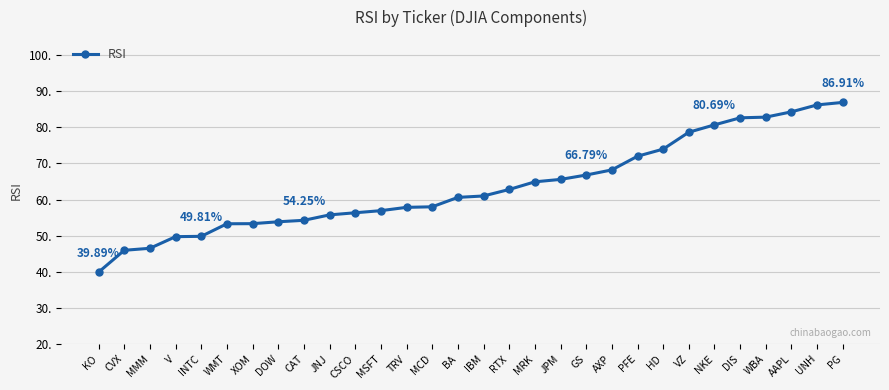

Which label corresponds to the smallest value in the chart?

KO